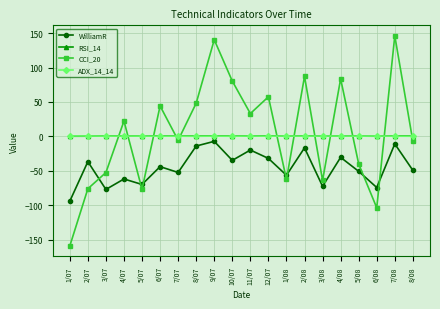

The RSI_14 series shows 0.2 at 1/07. True or false?

True